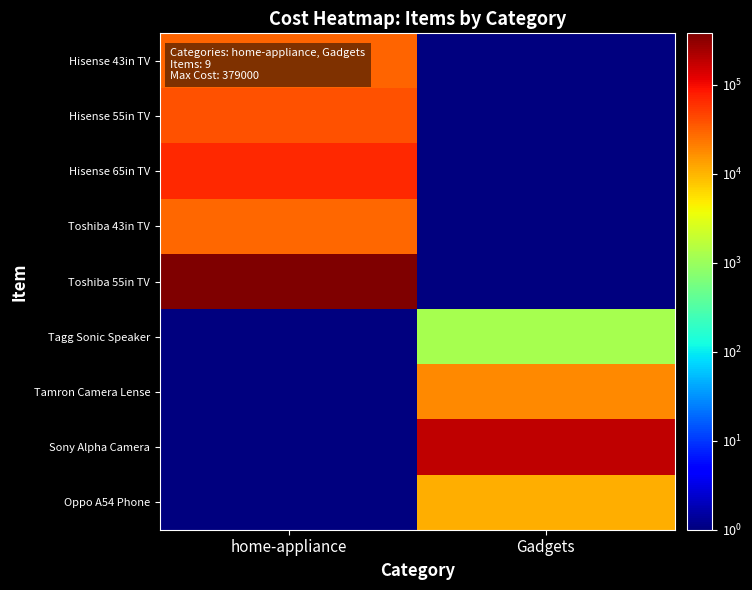

What is the maximum value shown in the chart?

379000.0